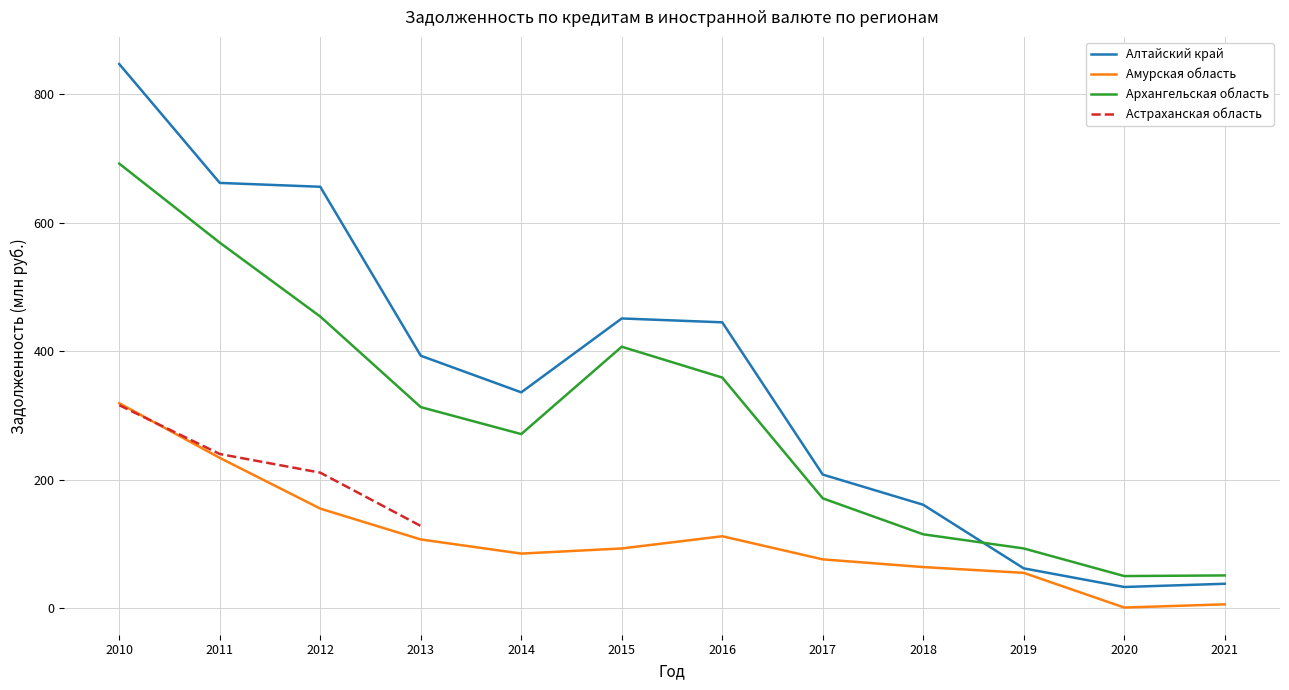

What is the spread (max minus min) of values at 2010?

528